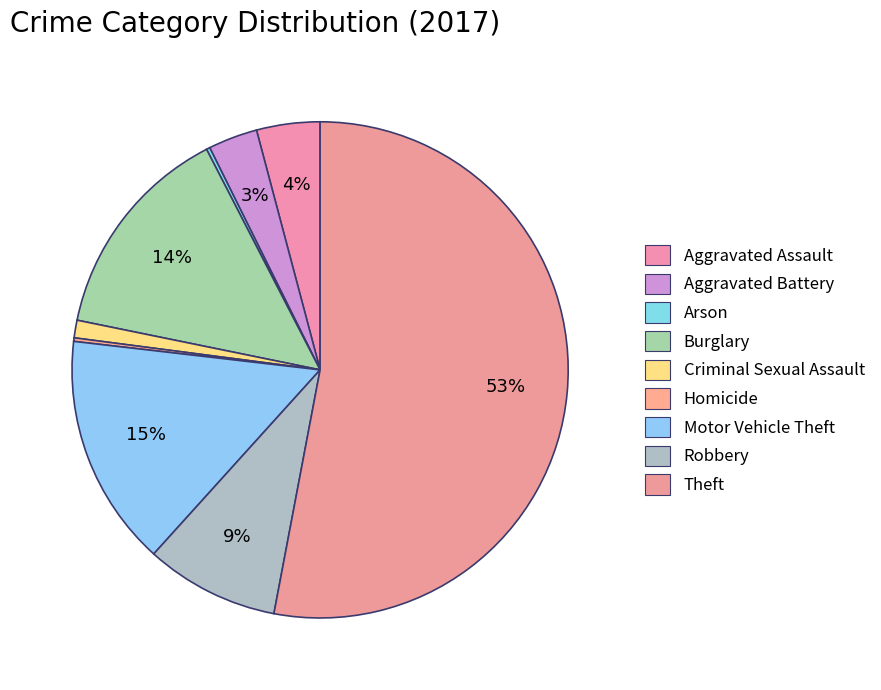

The Robbery slice represents 9% of the pie. True or false?

True